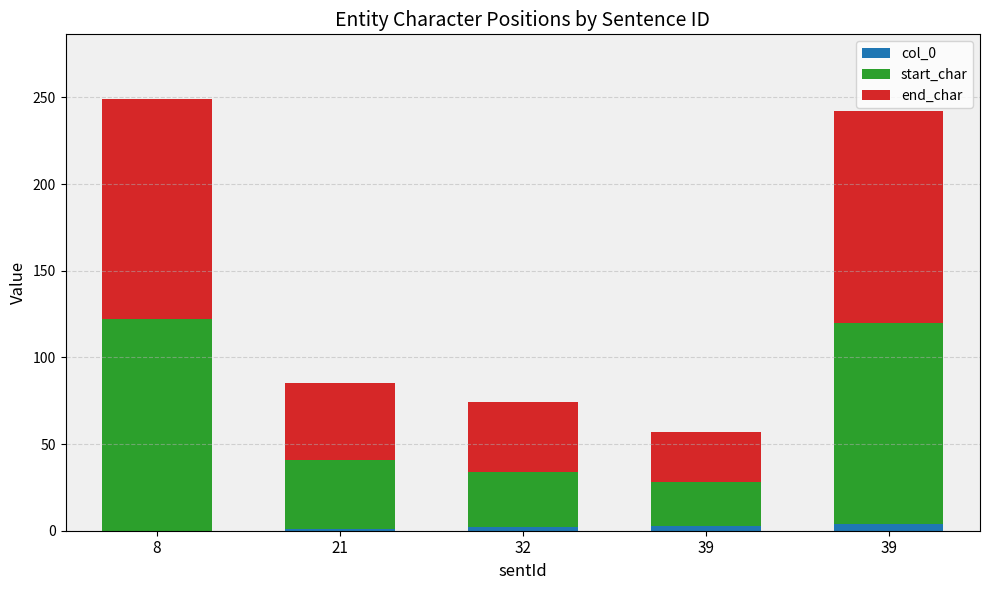

Which series has the largest total across all categories?

end_char